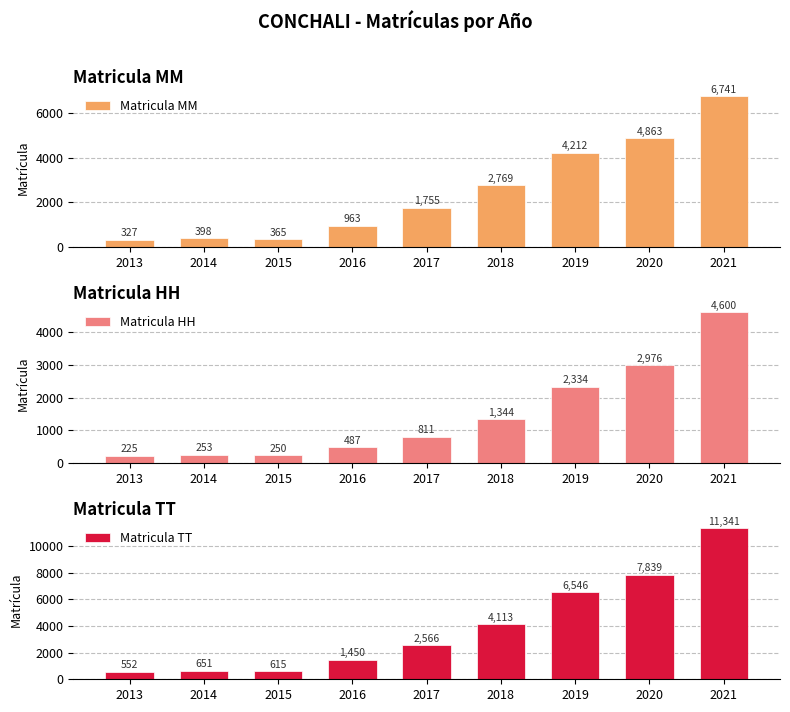

Is it true that Matricula TT equals 4113 at 2018?

True